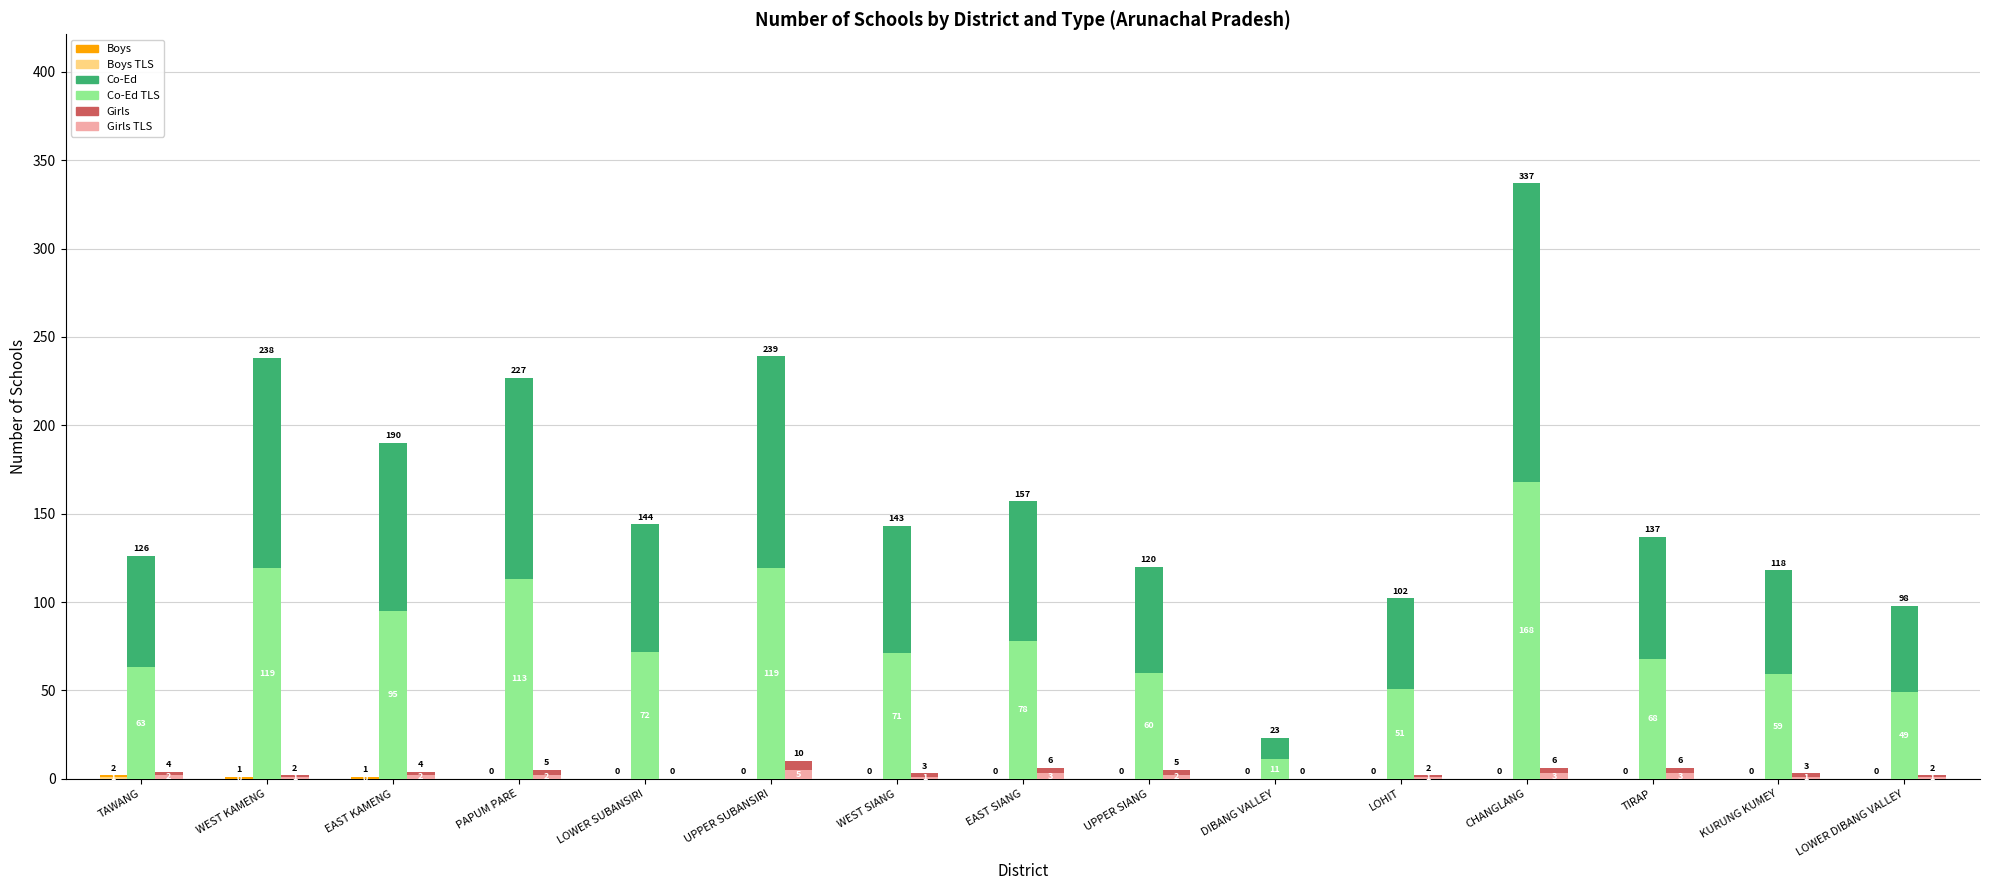

At how many categories does at least one series exceed 127?

1